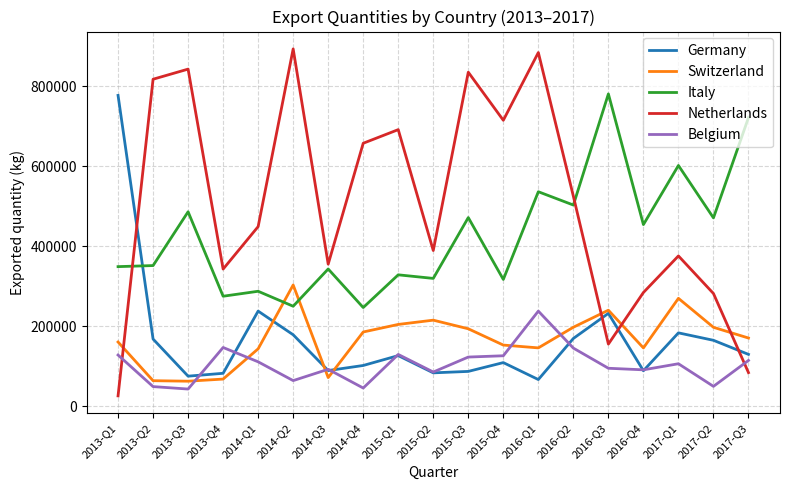

What is the difference between the Belgium values at 2013-Q2 and 2014-Q4?

3579